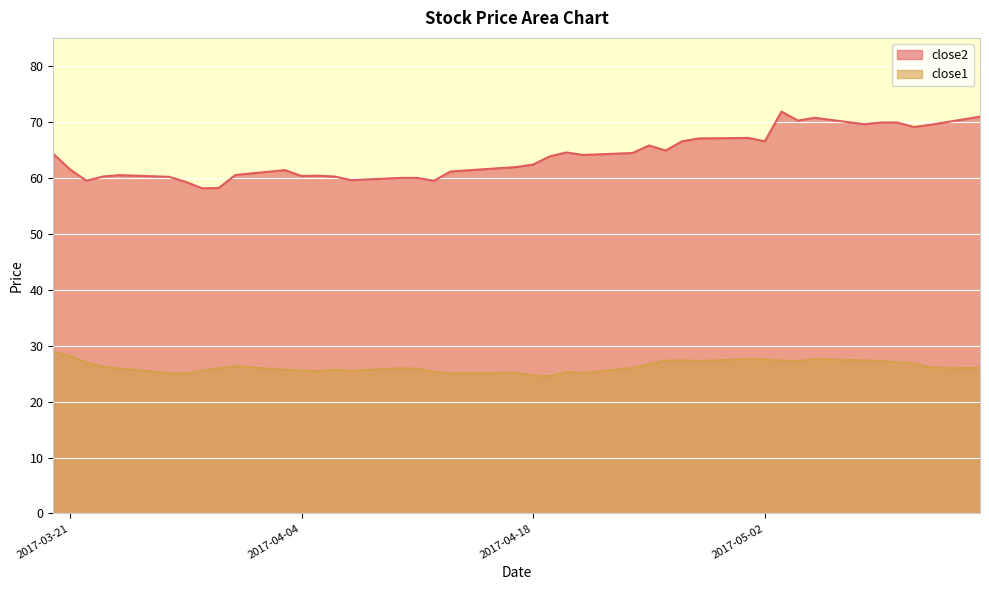

True or false: close1 has a value of 24.5 at 2017-04-19.

True